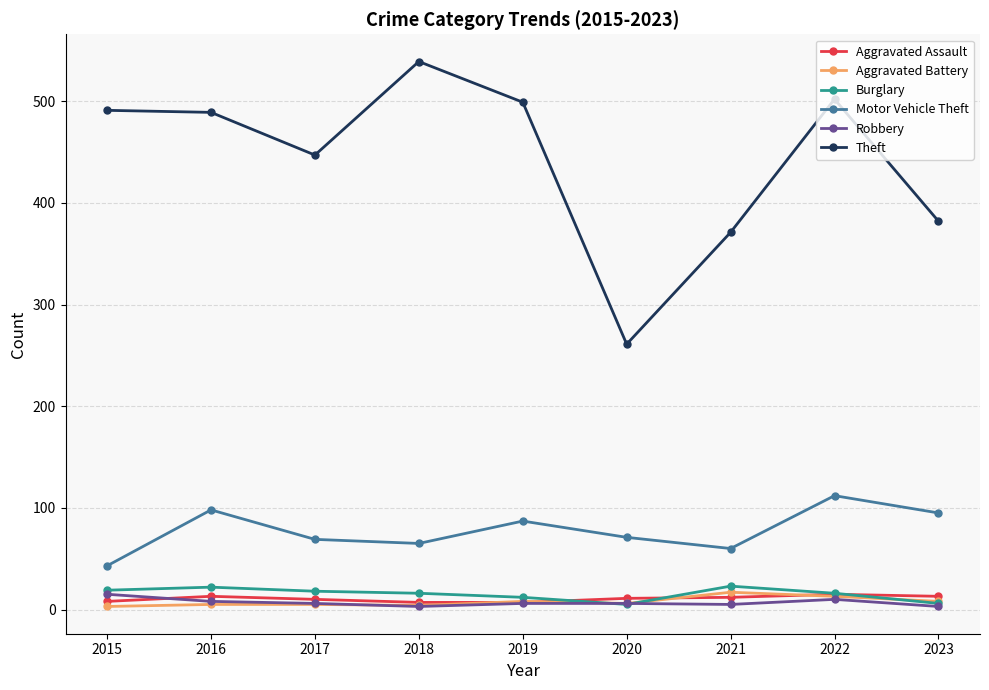

What is the difference between the second highest and minimum values in the Aggravated Assault series?

6